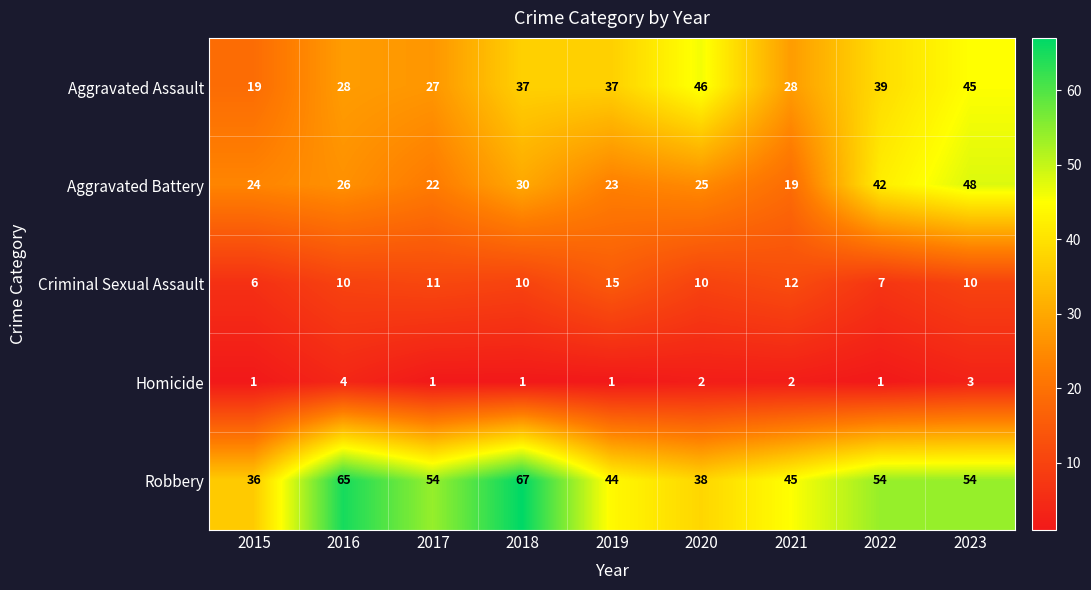

What is the approximate value of Aggravated Assault at 2019, to the nearest 10?

40